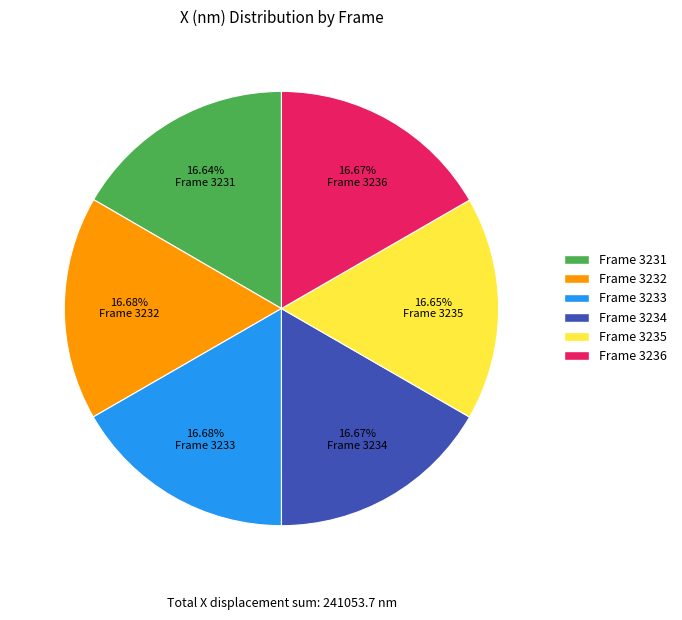

Do Frame 3236 and Frame 3232 together represent more than half of the pie?

No